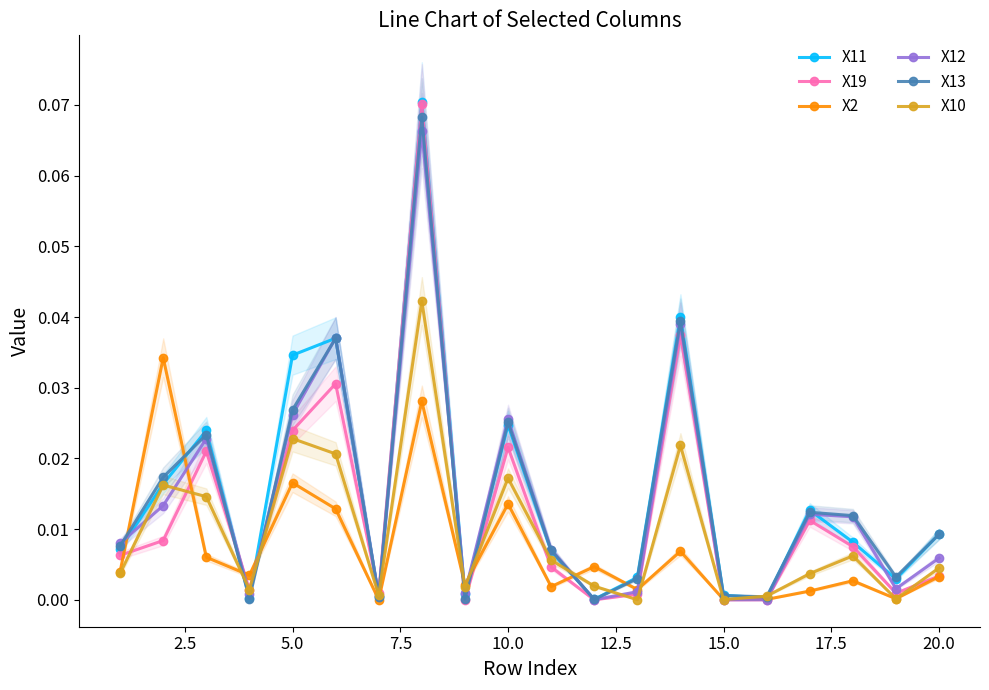

What are all the series names shown in the legend?

X11, X19, X2, X12, X13, X10